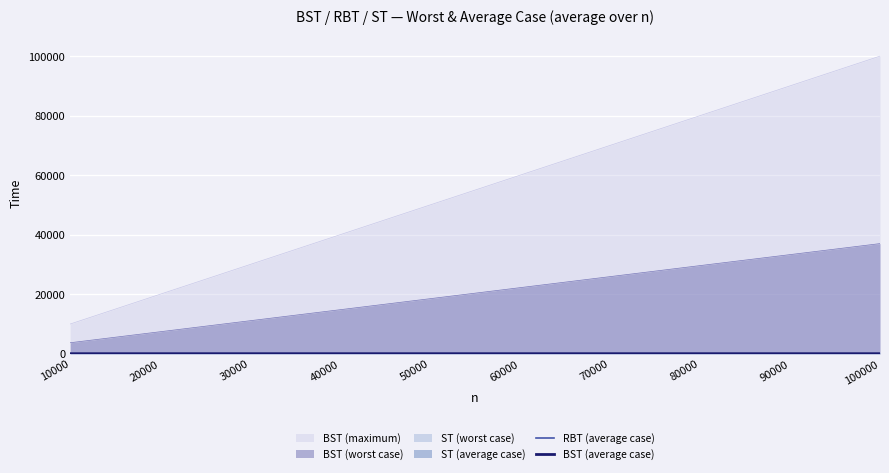

How many lines are shown in the chart?

2